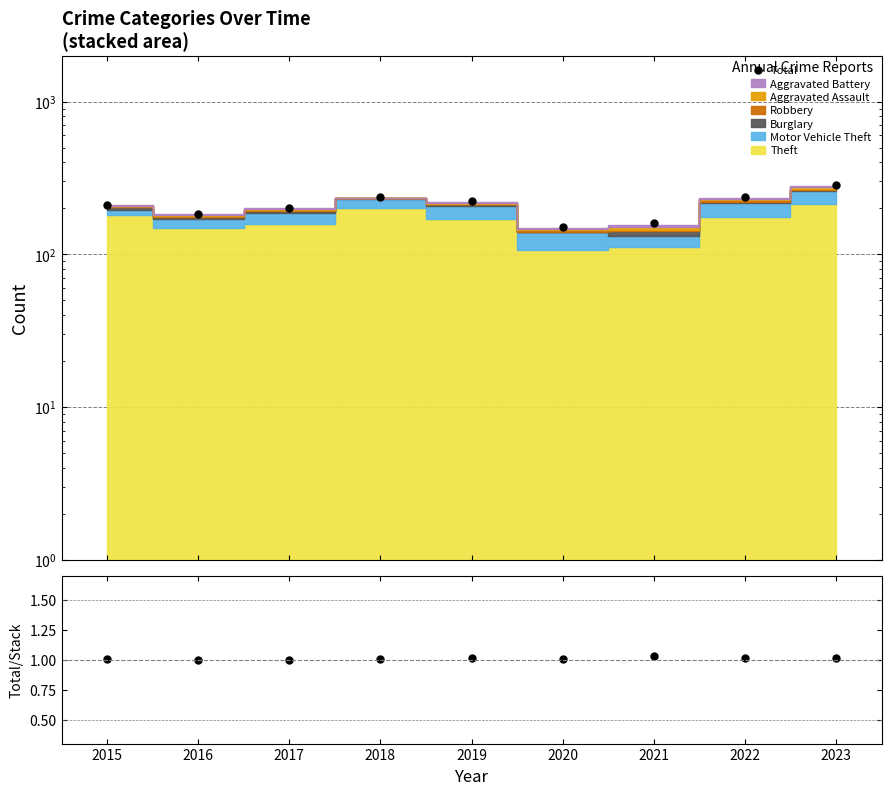

True or false: Total / Stack and Total intersect in this chart.

False